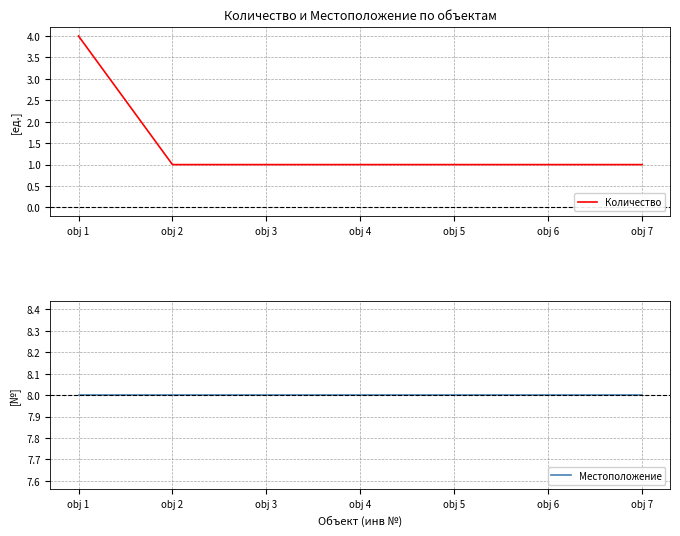

How many values in the Количество series exceed 1?

1